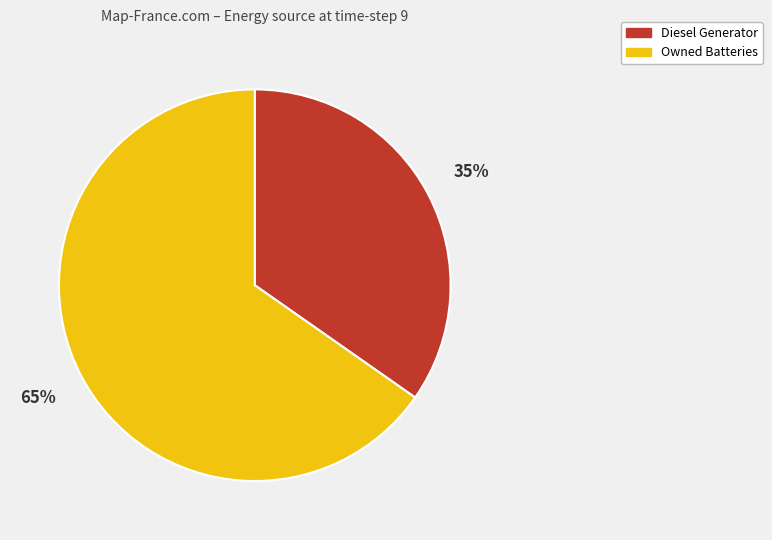

Which slice is the largest?

Owned Batteries